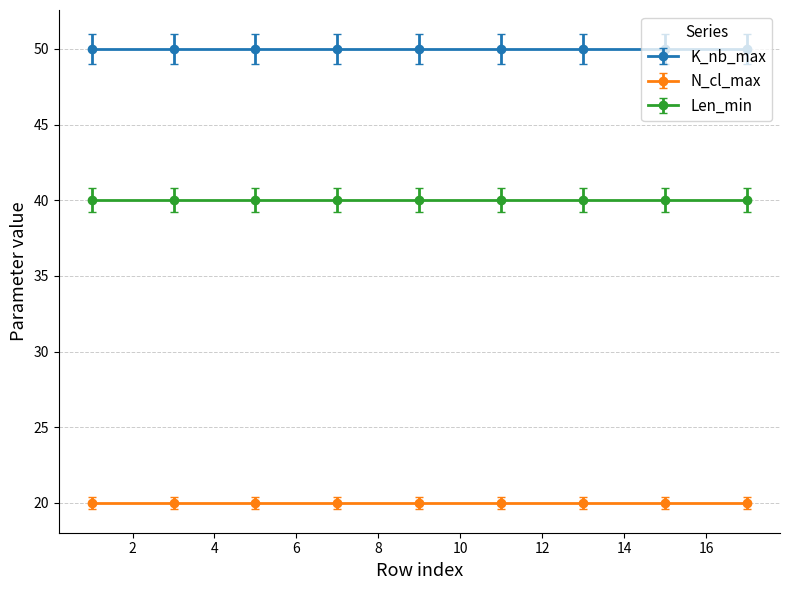

Between 1 and 5, which is larger?

1